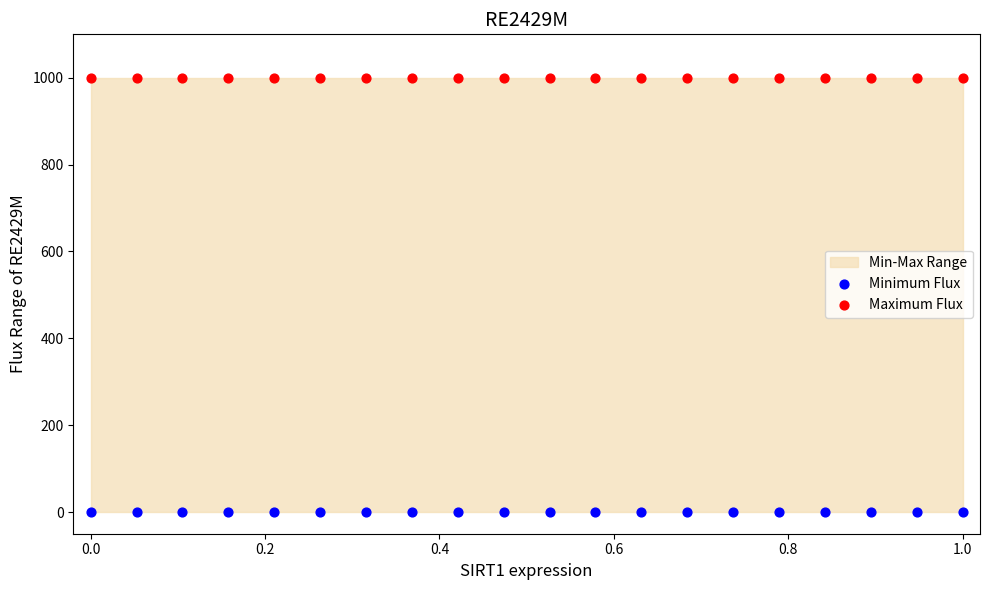

Which series contains the lowest Y value?

Minimum Flux